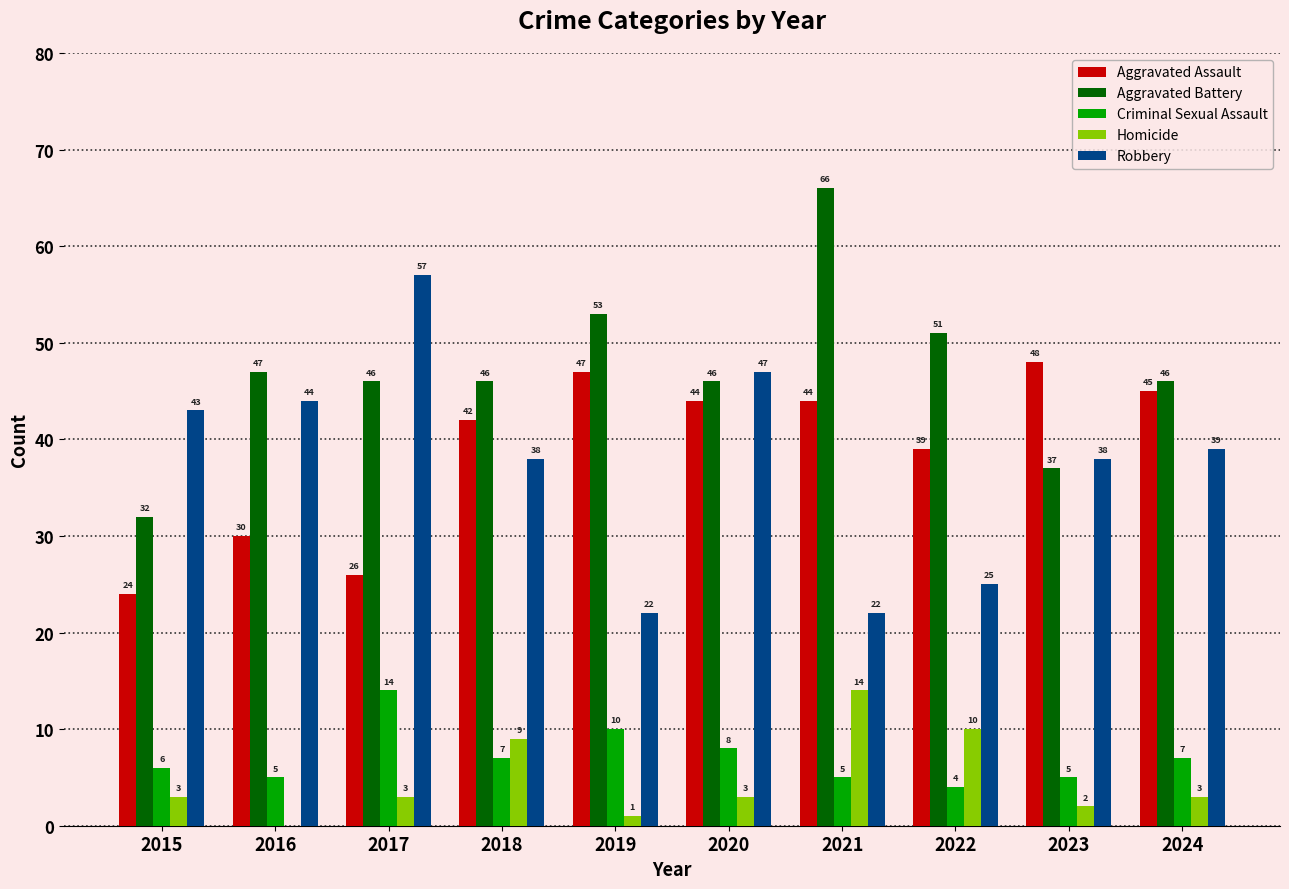

Reading left to right, extract all data points from this chart.

Aggravated Assault: 2015=24	2016=30	2017=26	2018=42	2019=47	2020=44	2021=44	2022=39	2023=48	2024=45
Aggravated Battery: 2015=32	2016=47	2017=46	2018=46	2019=53	2020=46	2021=66	2022=51	2023=37	2024=46
Criminal Sexual Assault: 2015=6	2016=5	2017=14	2018=7	2019=10	2020=8	2021=5	2022=4	2023=5	2024=7
Homicide: 2015=3	2016=0	2017=3	2018=9	2019=1	2020=3	2021=14	2022=10	2023=2	2024=3
Robbery: 2015=43	2016=44	2017=57	2018=38	2019=22	2020=47	2021=22	2022=25	2023=38	2024=39